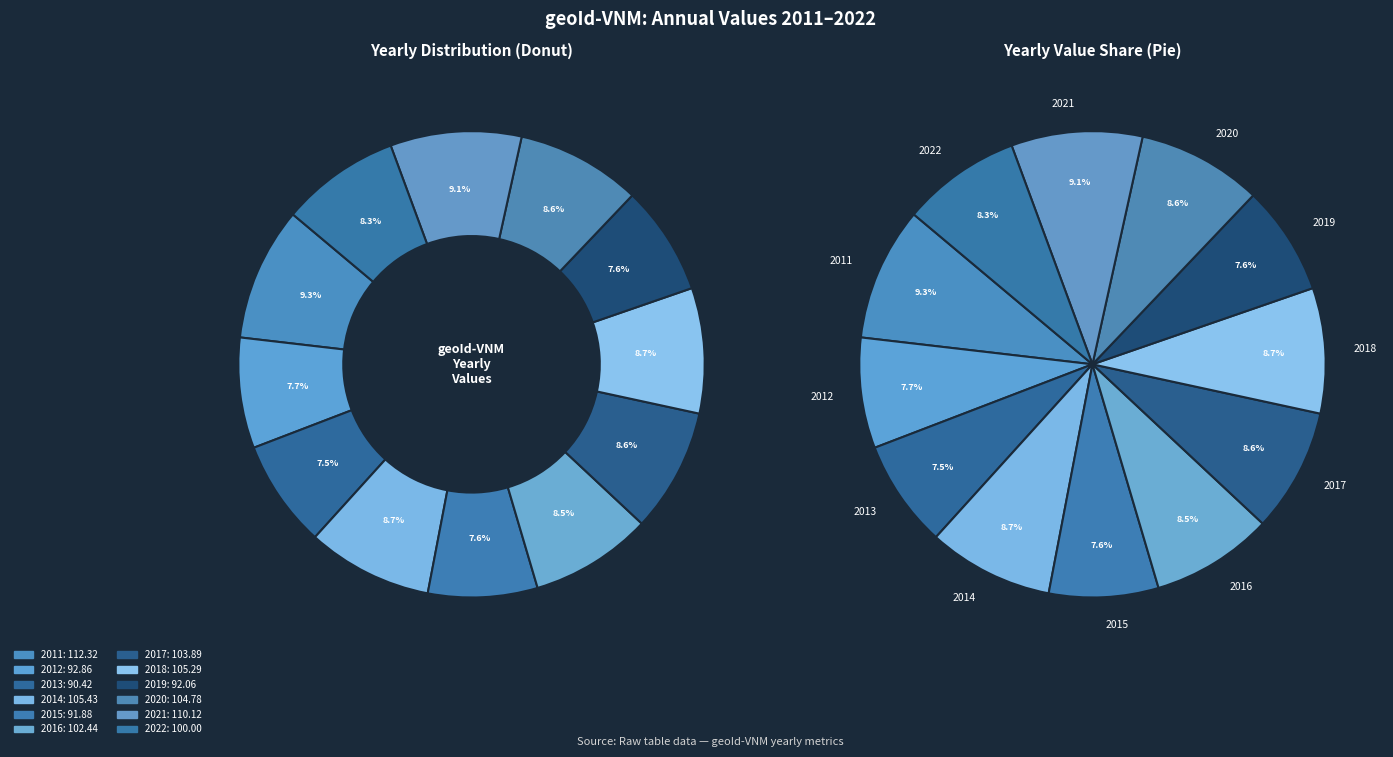

Which slice is the largest?

2011